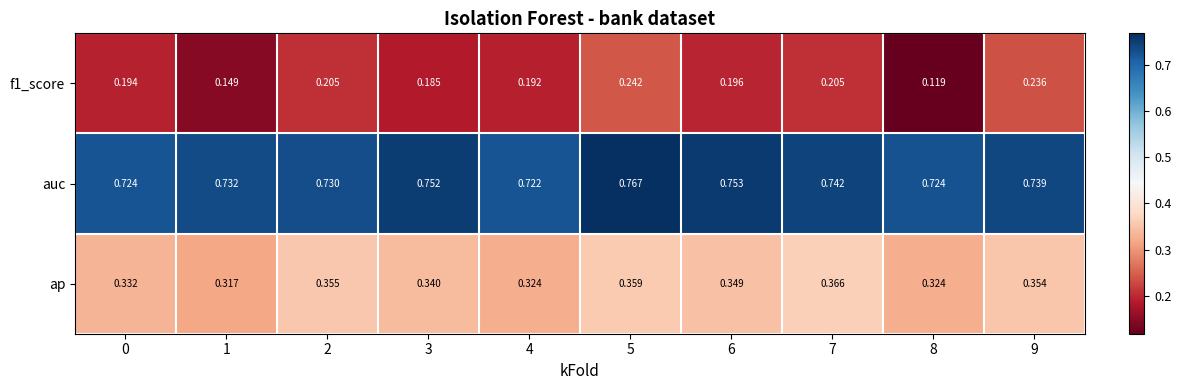

Is the value of f1_score at 9 greater than the value of ap at 3?

No